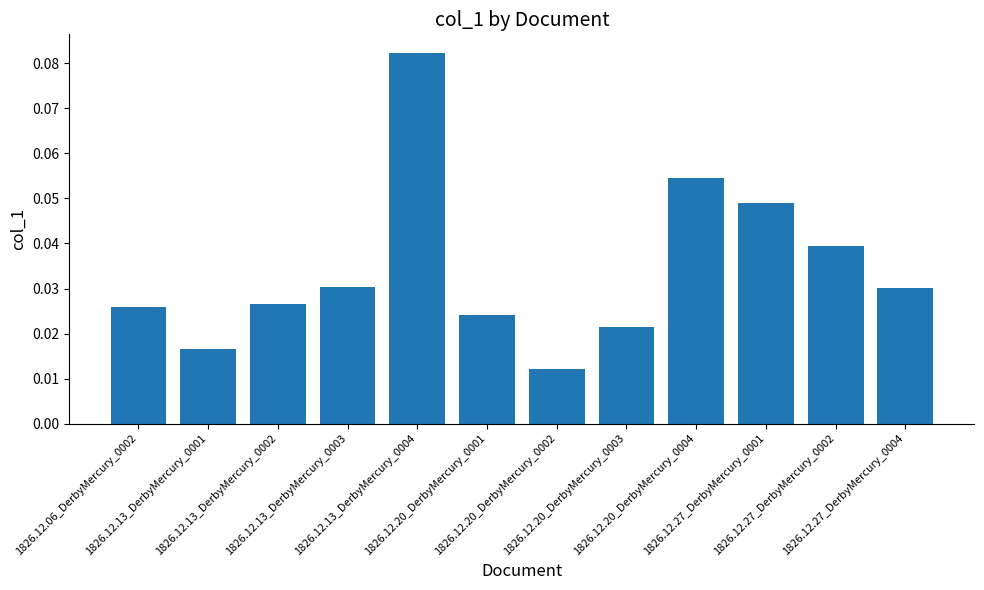

What is the sum of all values?

0.4